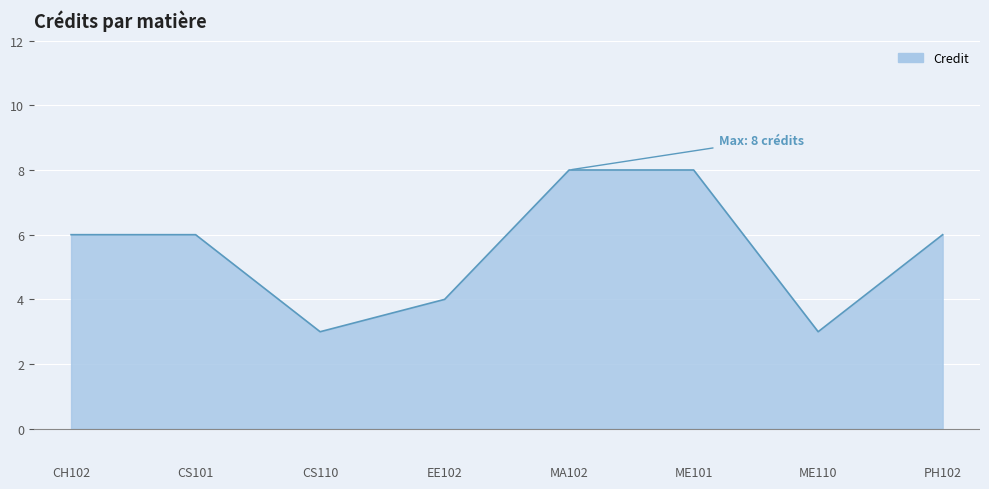

What is the maximum value shown in the chart?

8